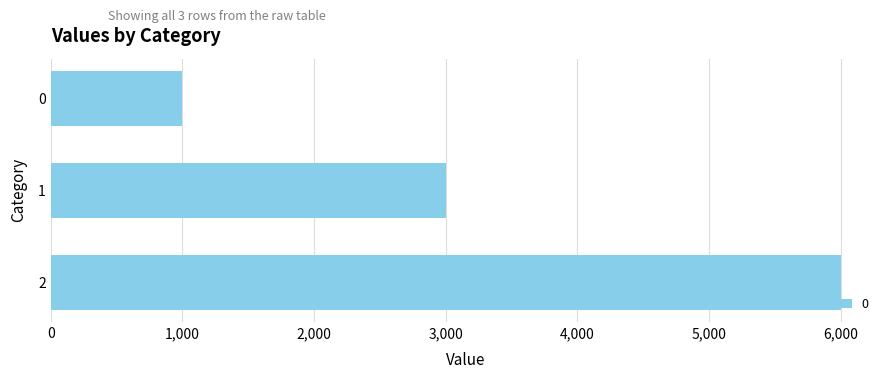

How many data points are less than 3000?

1